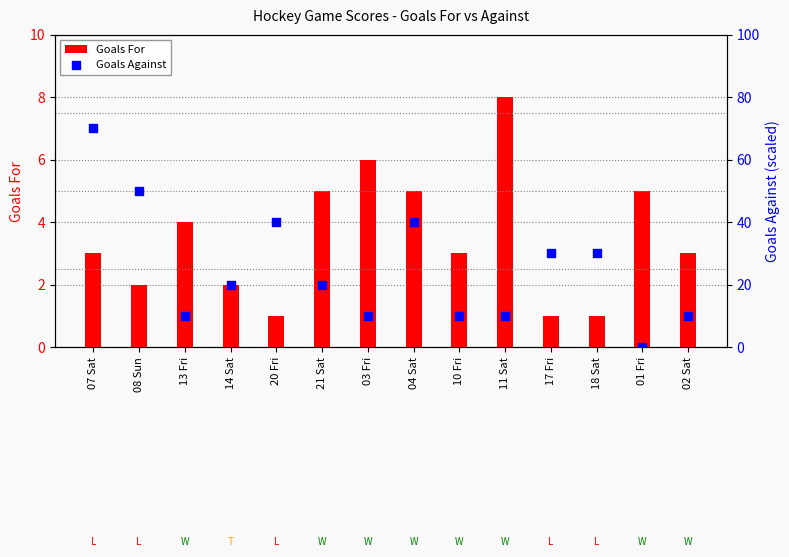

Which series contains the highest Y value?

Goals Against